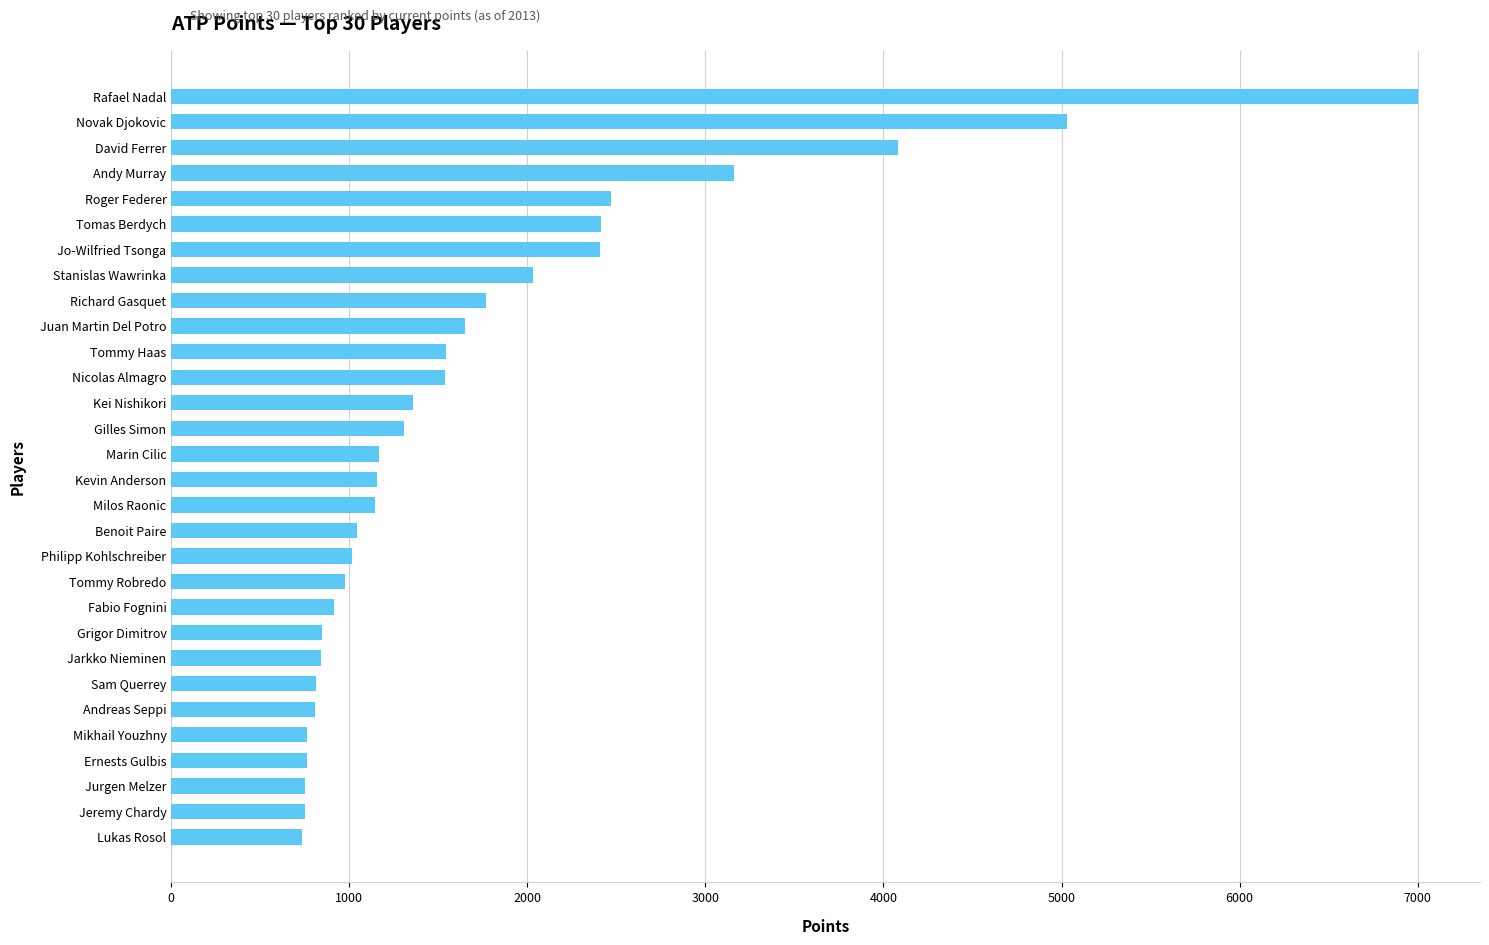

Is it true that the value at Jurgen Melzer is 750?

True